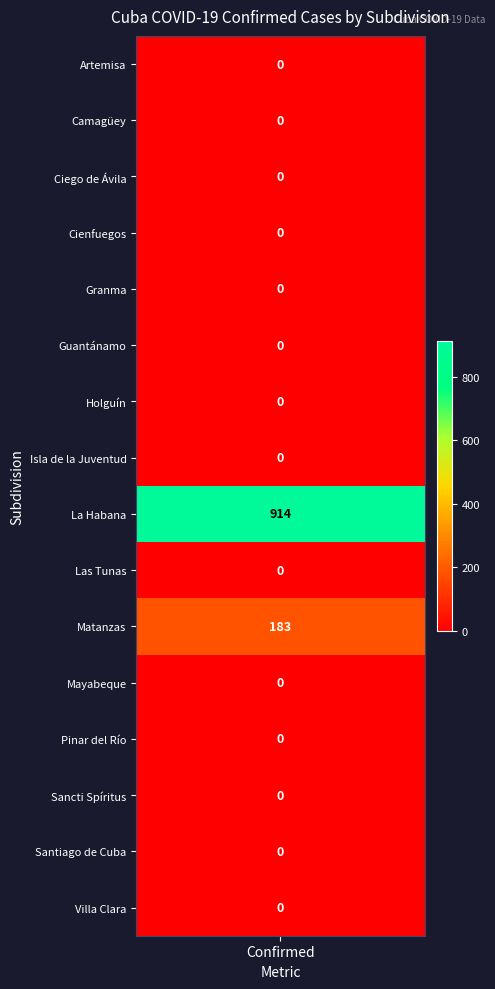

Rank the categories by value from lowest to highest.

Artemisa, Camagüey, Ciego de Ávila, Cienfuegos, Granma, Guantánamo, Holguín, Isla de la Juventud, Las Tunas, Mayabeque, Pinar del Río, Sancti Spíritus, Santiago de Cuba, Villa Clara, Matanzas, La Habana